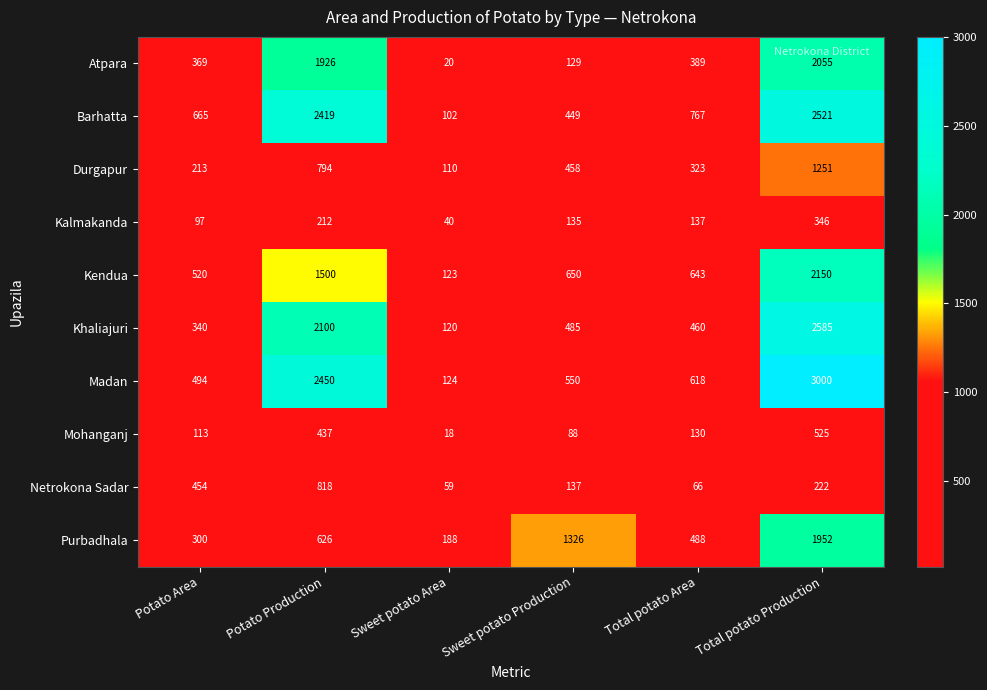

What is the greatest value displayed?

3000